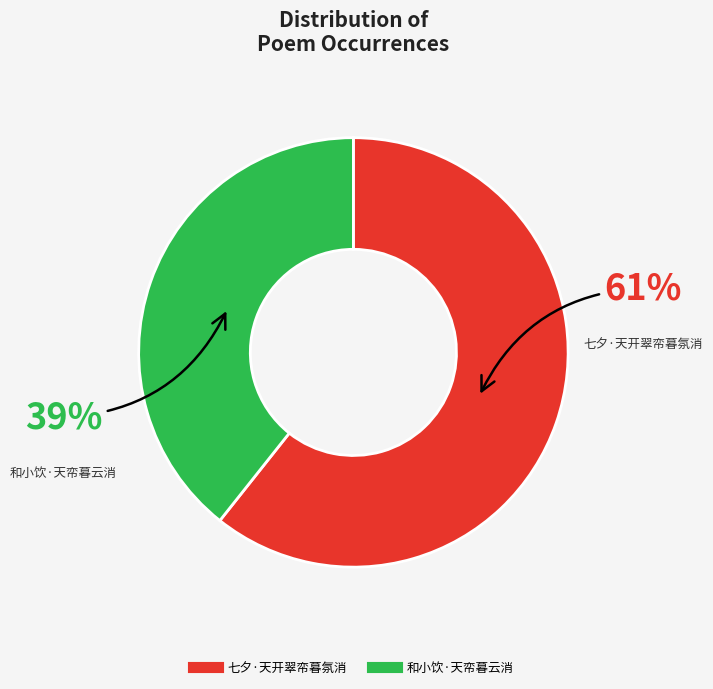

Which has a higher value, 七夕·天开翠帟暮氛消 or 和小饮·天帟暮云消?

七夕·天开翠帟暮氛消